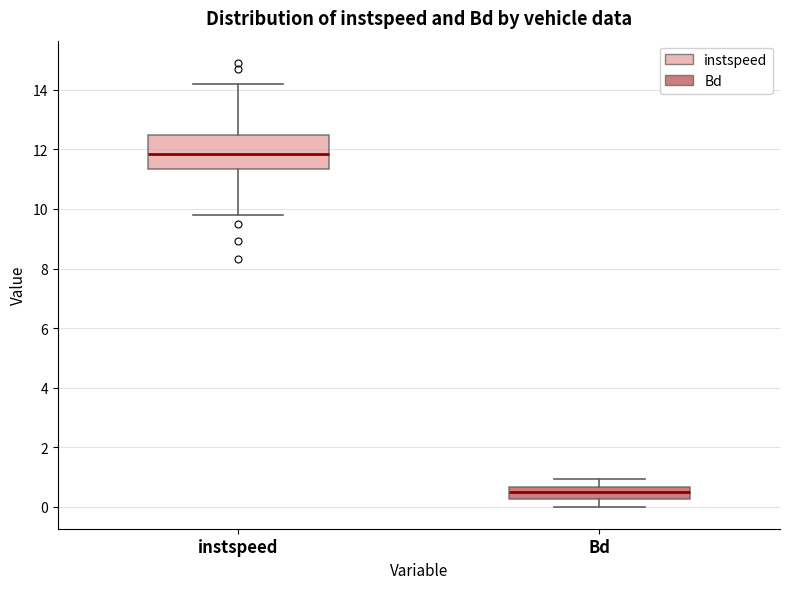

Reading left to right, read every box against the y-axis: the position of its median line, the range the box covers, and the ends of its whiskers. The values are not printed on the chart, so give them approximately, as read against the axis.

instspeed: median 11.8, box 11.4 to 12.4, whiskers 9.8 to 14.2
Bd: median 0.4, box 0.2 to 0.6, whiskers 0.0 to 1.0